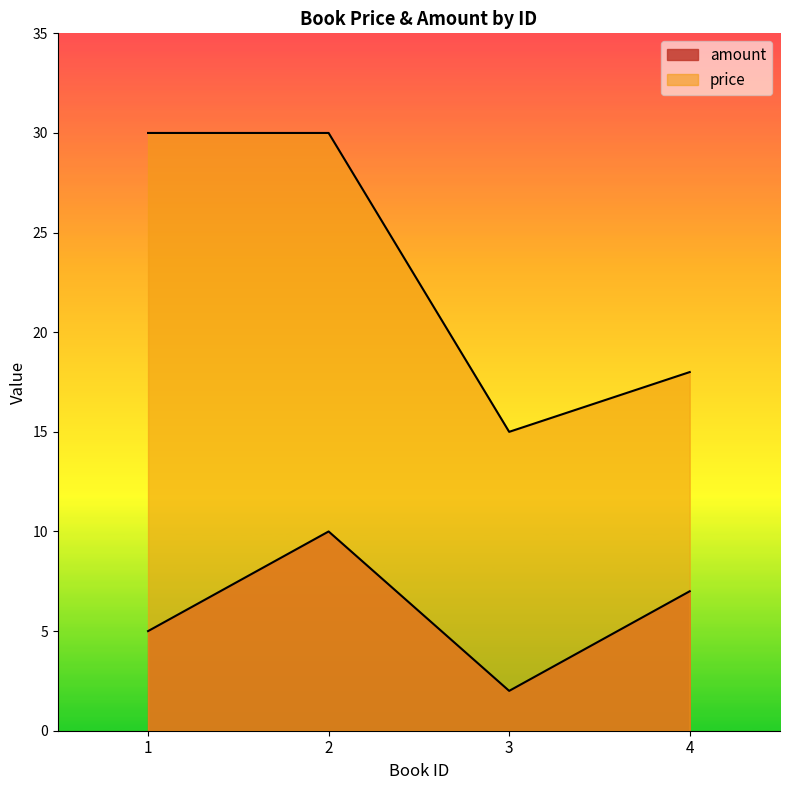

True or false: price and amount cross at least once.

False